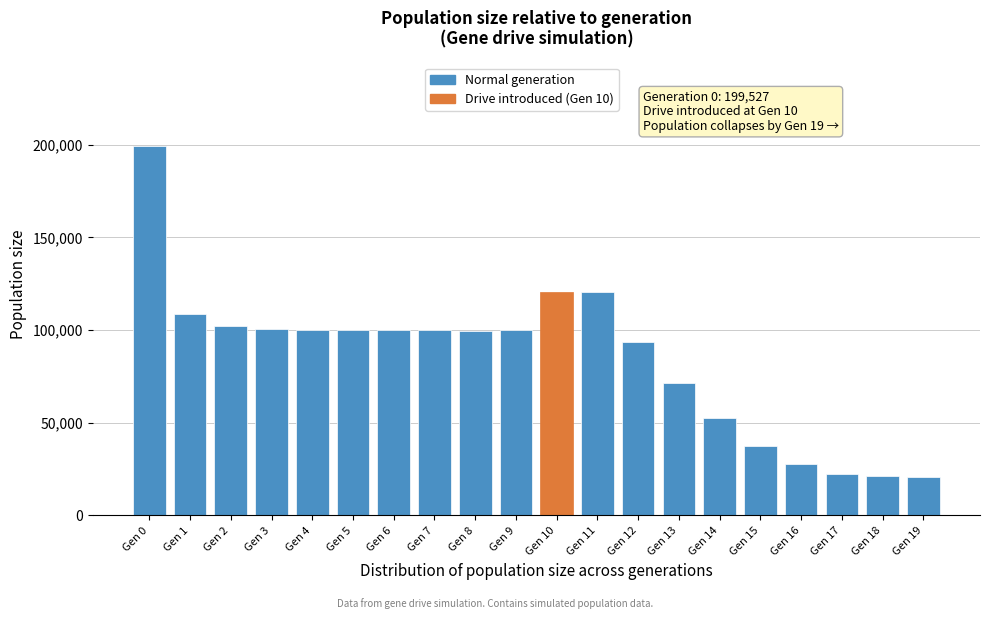

What is the value of the 7th bar from the left?

100056